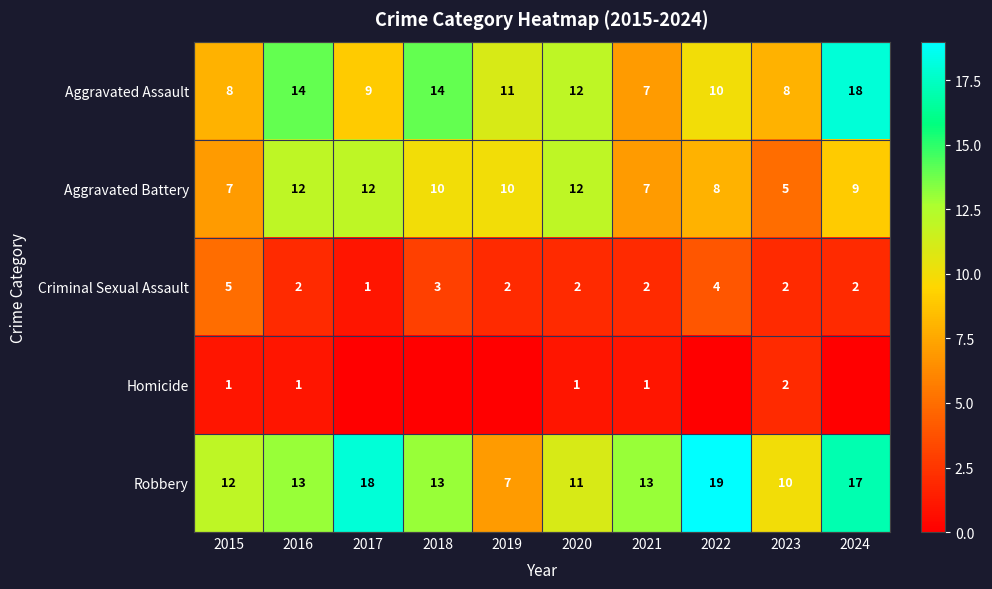

What is the sum of all Robbery values?

133